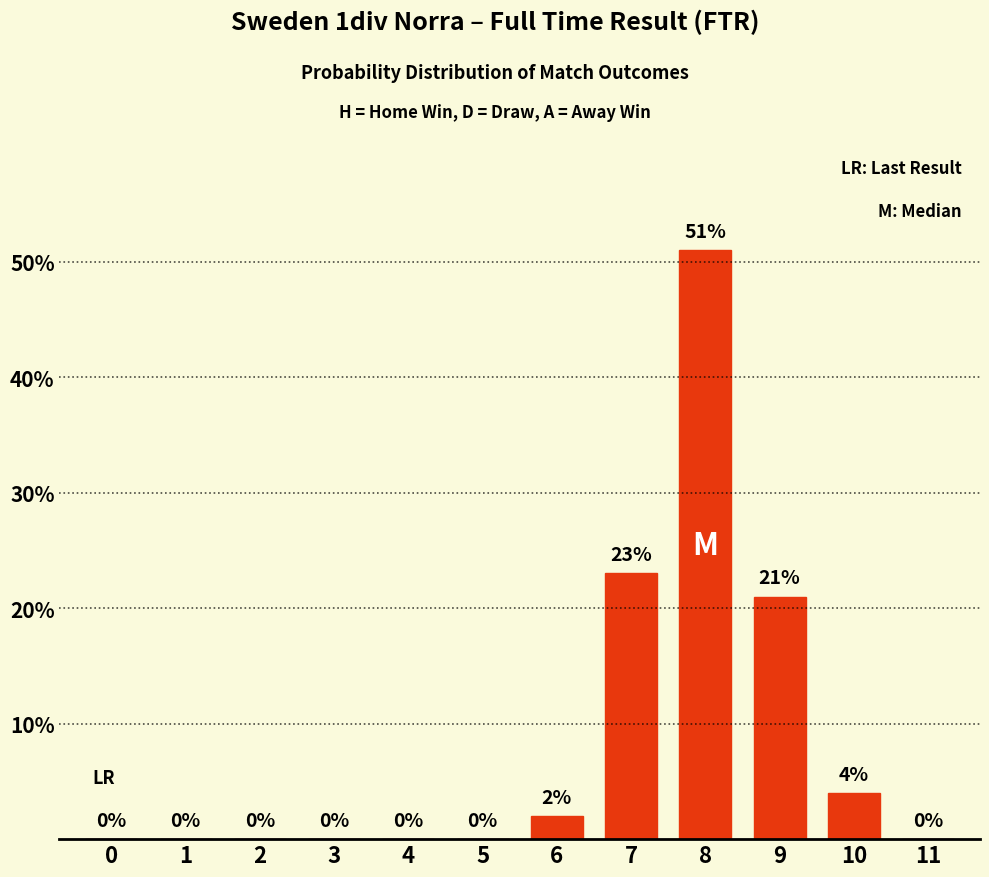

At which category does the chart reach its peak across all series?

8